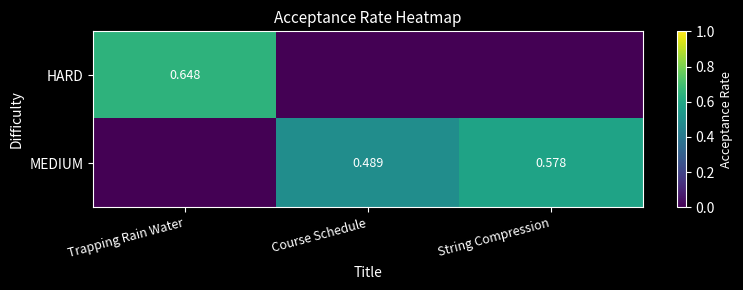

Is the value of MEDIUM at Trapping Rain Water greater than the value of HARD at Trapping Rain Water?

No